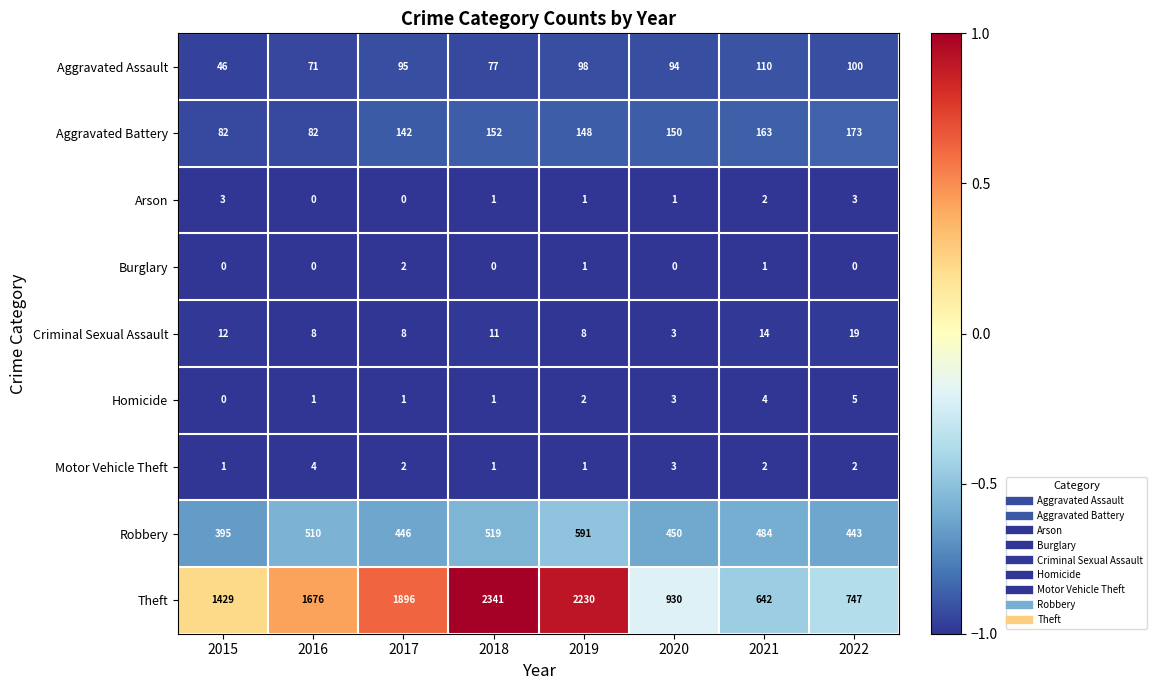

Rank the series by their maximum value, from lowest to highest.

Burglary, Arson, Motor Vehicle Theft, Homicide, Criminal Sexual Assault, Aggravated Assault, Aggravated Battery, Robbery, Theft